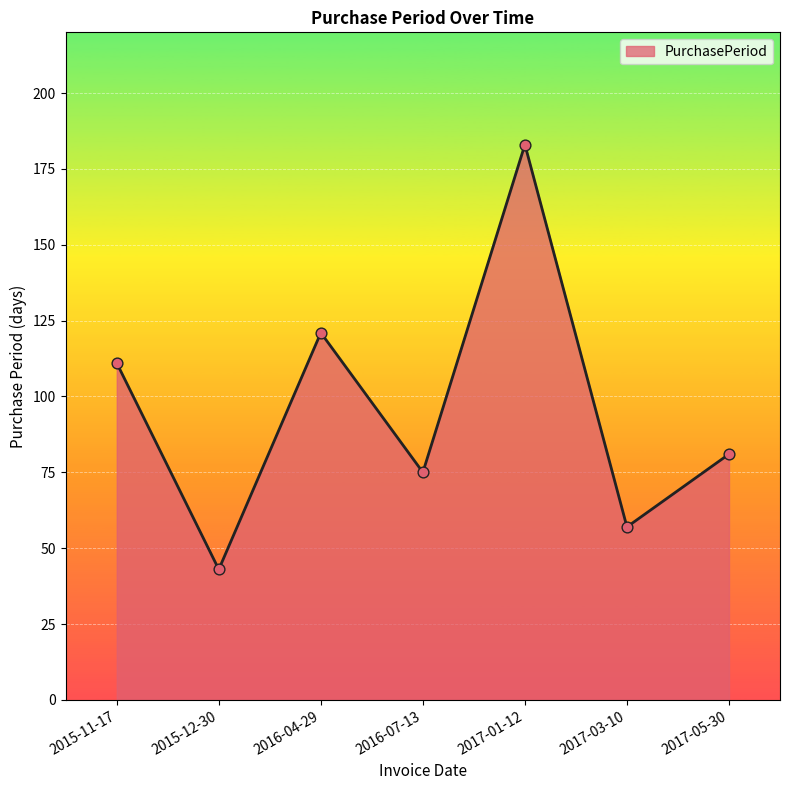

What is the change in value from 2017-01-12 to 2017-05-30?

-102